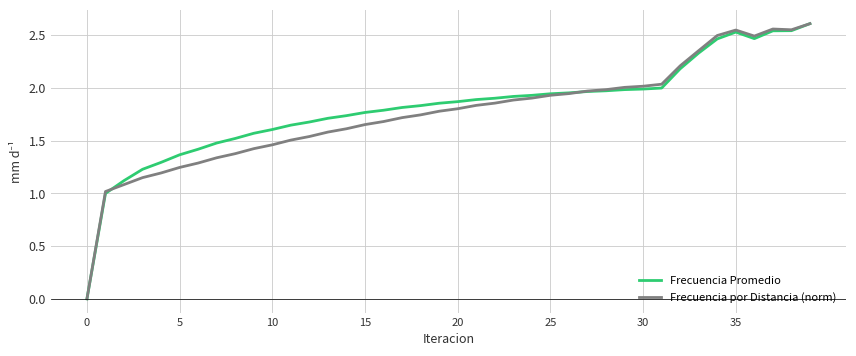

Which series ends up on top after the final intersection of Frecuencia Promedio and Frecuencia por Distancia (norm)?

Frecuencia por Distancia (norm)